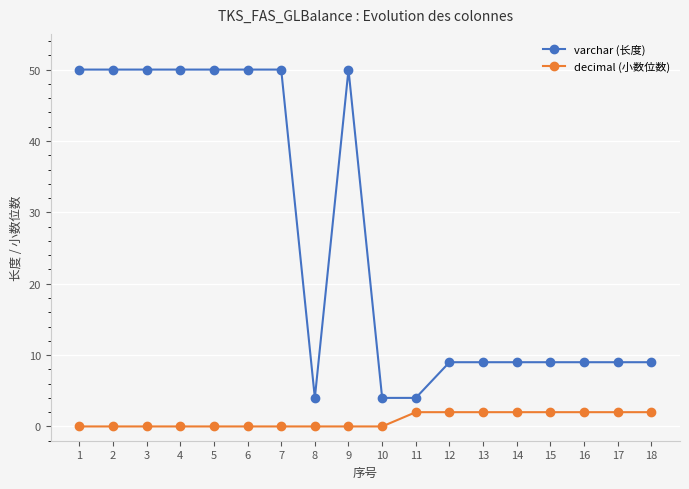

The value of varchar (长度) at 1 is 33. True or false?

False